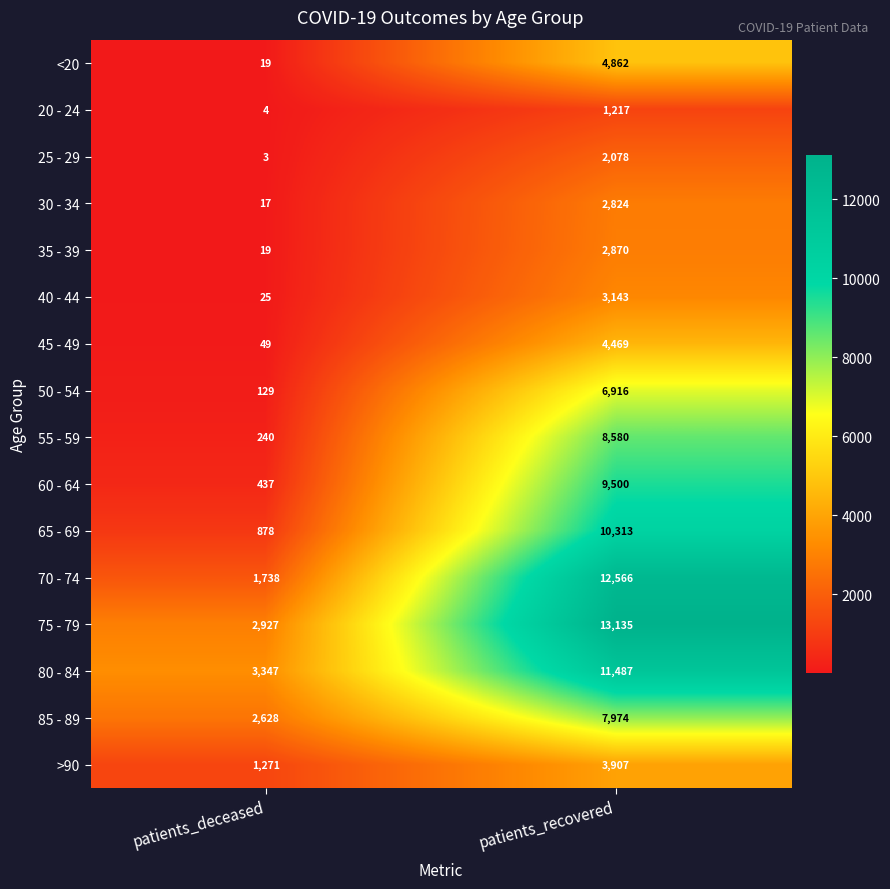

At which category is the sum across all series the highest?

patients_recovered